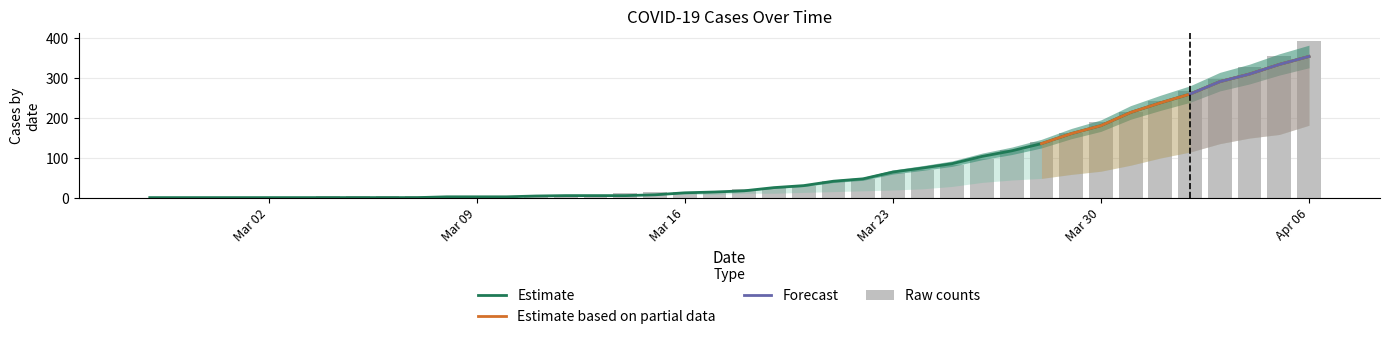

List the labels in order of 0 value, smallest first.

2020-02-27, 2020-02-28, 2020-02-29, 2020-03-01, 2020-03-02, 2020-03-03, 2020-03-04, 2020-03-05, 2020-03-06, 2020-03-07, 2020-03-08, 2020-03-09, 2020-03-10, 2020-03-11, 2020-03-12, 2020-03-13, 2020-03-14, 2020-03-15, 2020-03-16, 2020-03-17, 2020-03-18, 2020-03-19, 2020-03-20, 2020-03-21, 2020-03-22, 2020-03-23, 2020-03-24, 2020-03-25, 2020-03-26, 2020-03-27, 2020-03-28, 2020-03-29, 2020-03-30, 2020-03-31, 2020-04-01, 2020-04-02, 2020-04-03, 2020-04-04, 2020-04-05, 2020-04-06